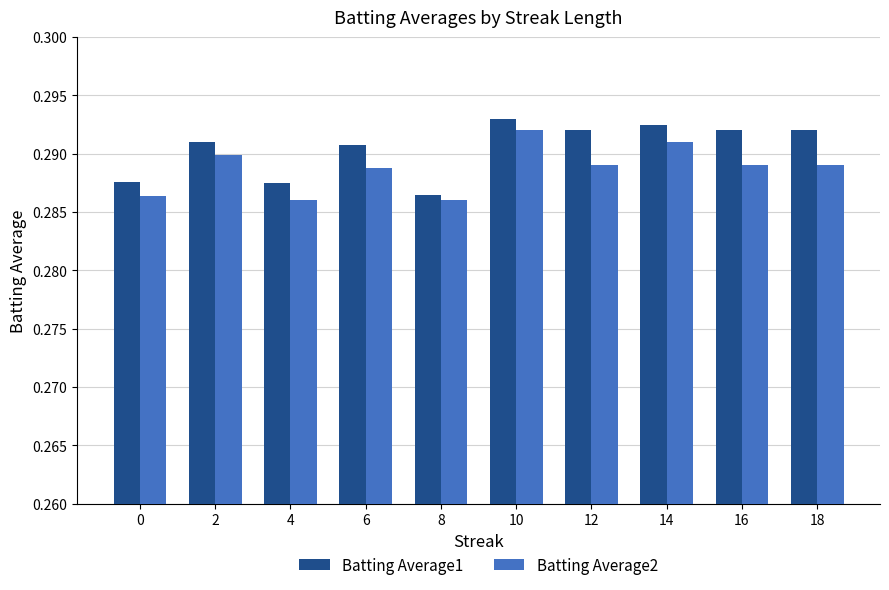

Rank the series by their average value, from lowest to highest.

Batting Average2, Batting Average1